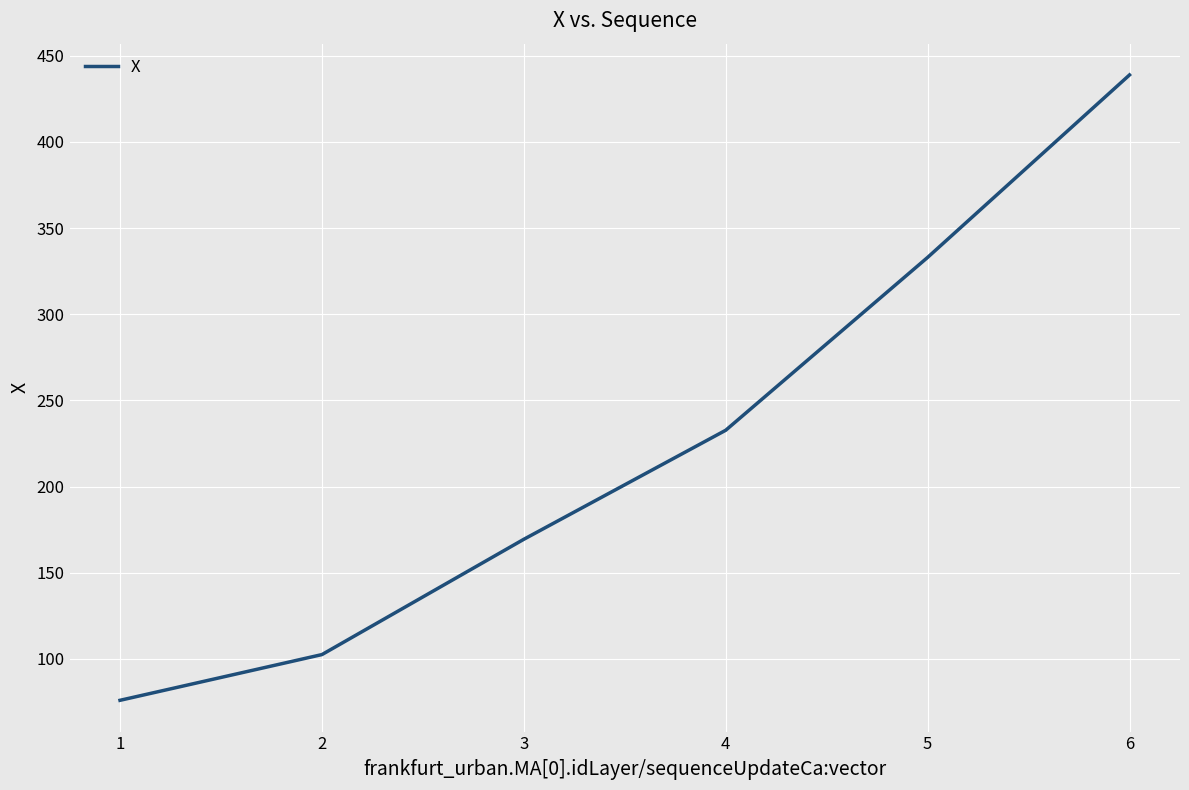

What is the difference between the second highest and second lowest values?

230.5